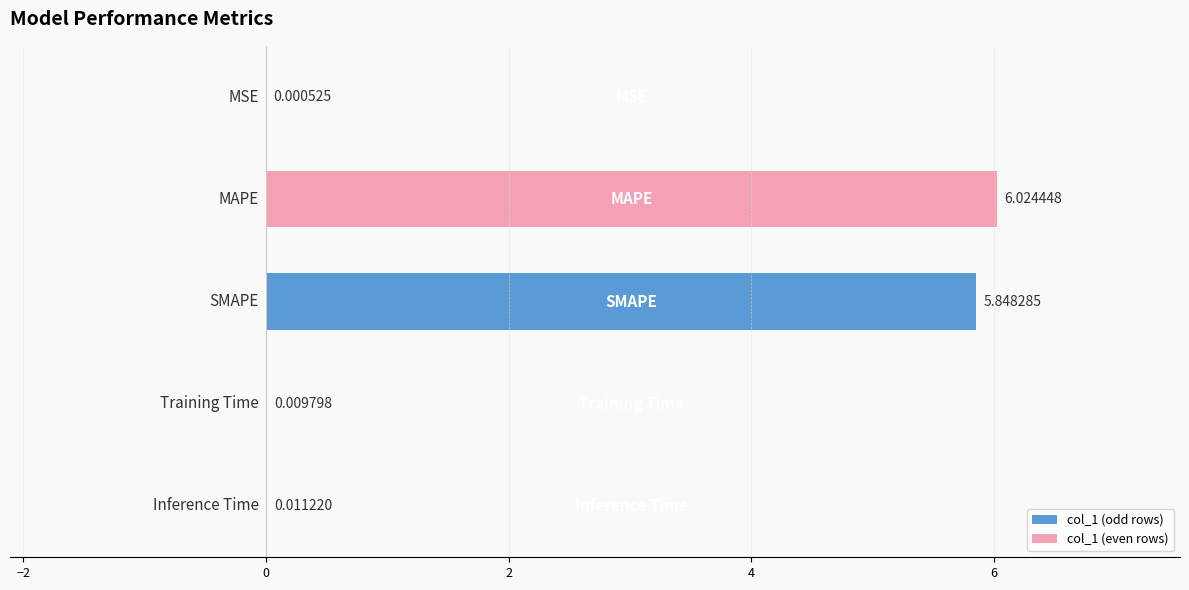

What is the sum of all values?

11.9